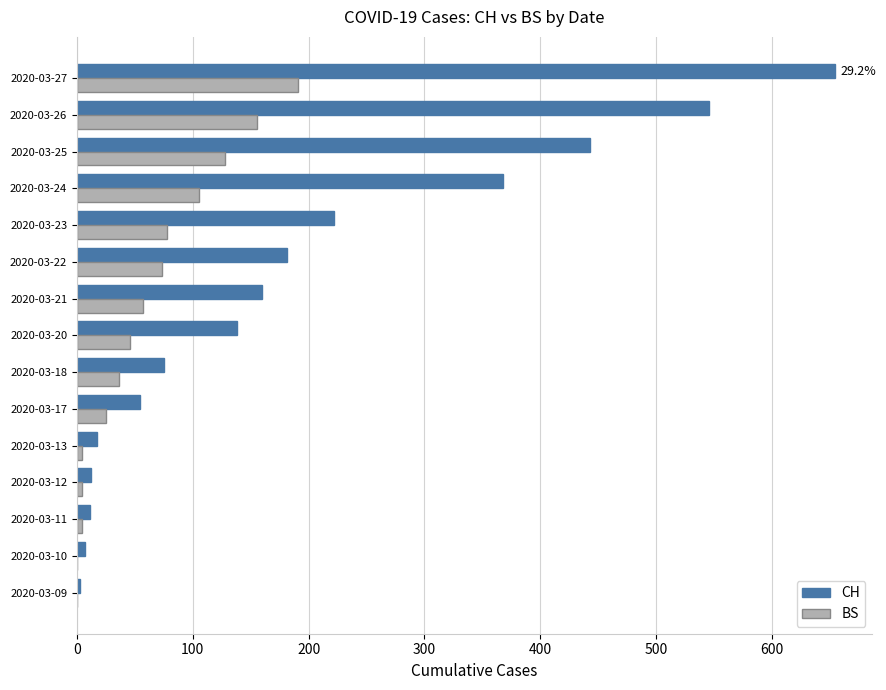

Count the number of data series in this chart.

2